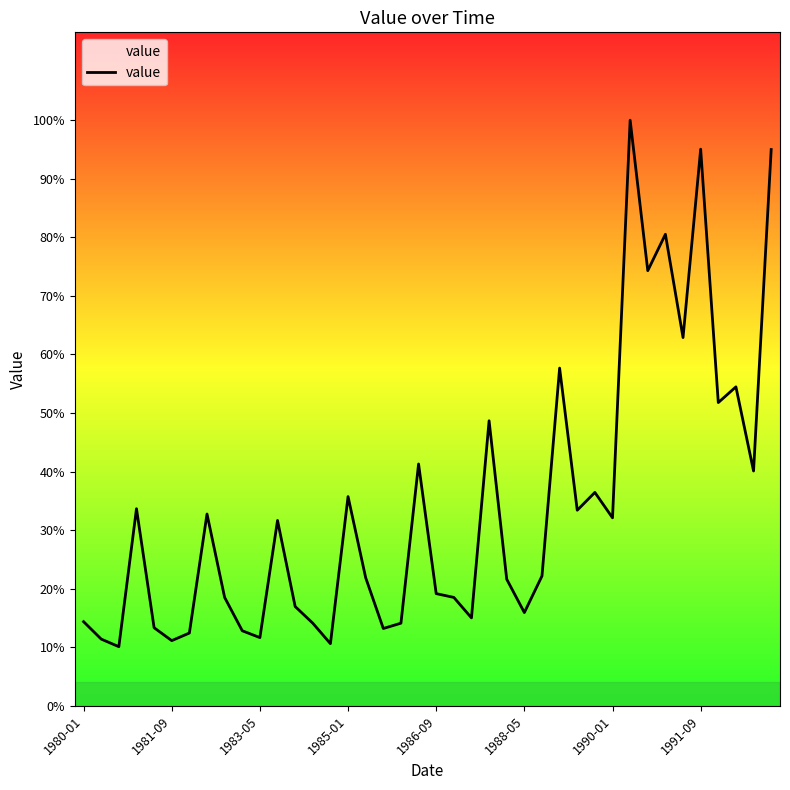

Is this an area chart (filled region under the line)?

No